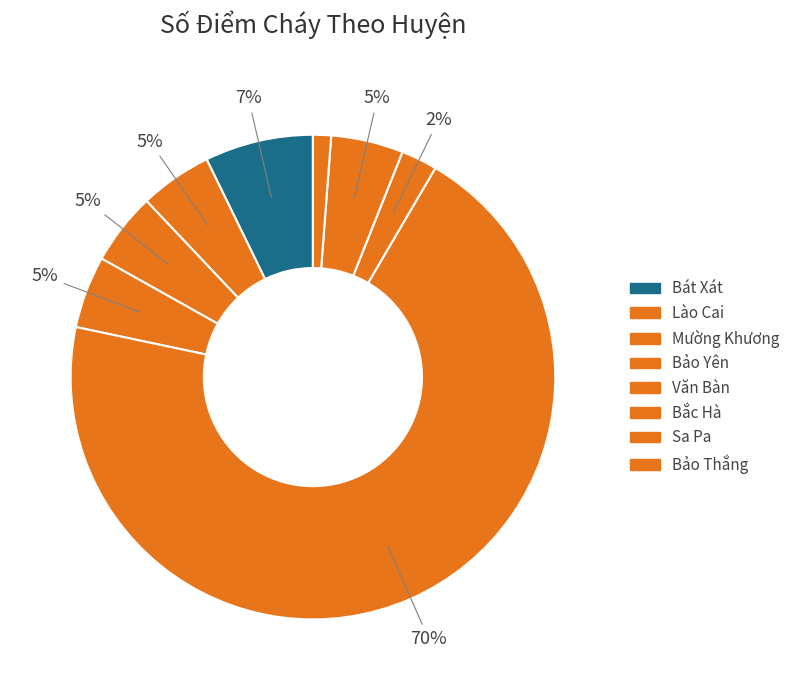

How many slices are in this pie chart?

8